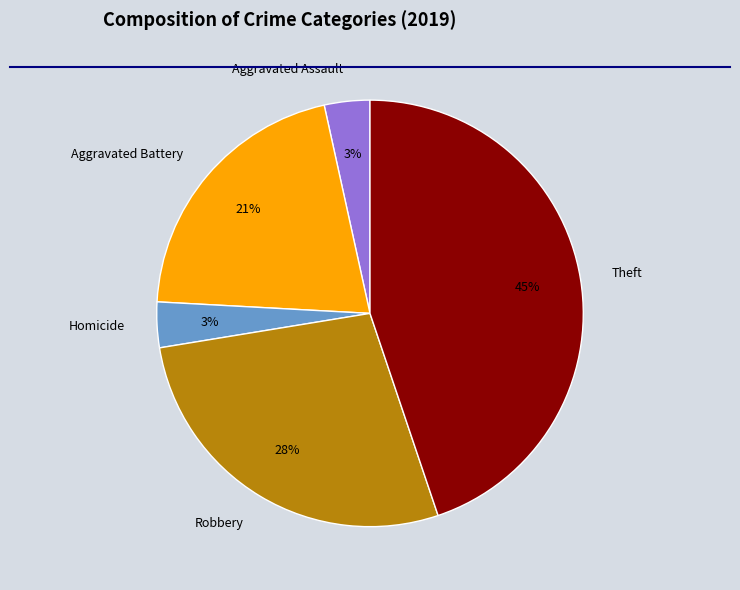

Is there a majority slice in this chart?

No